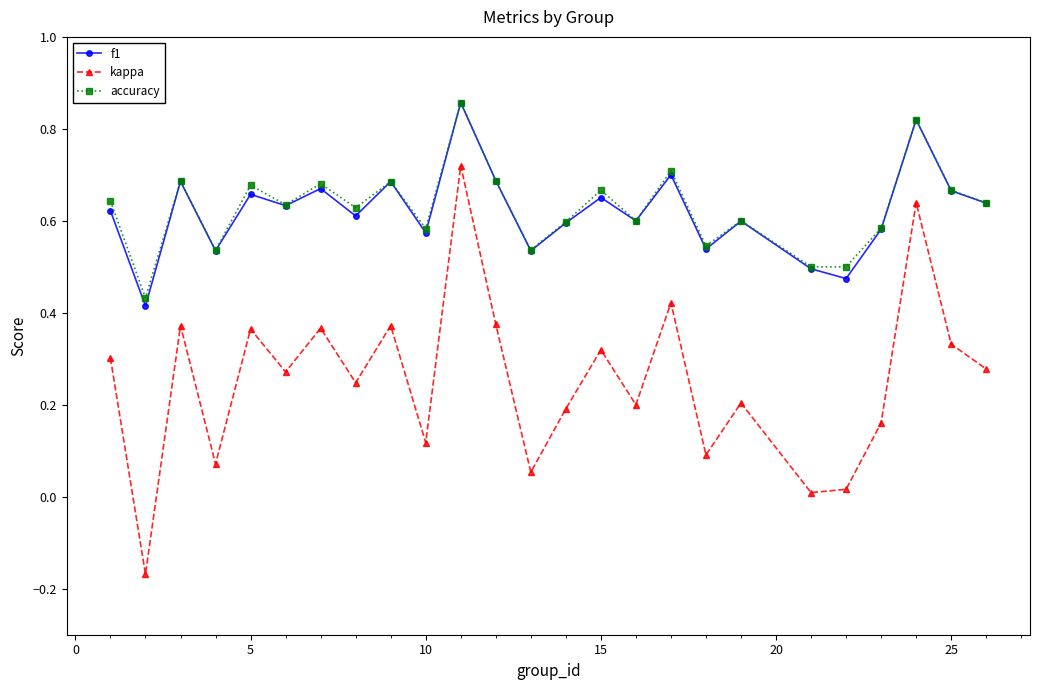

True or false: kappa and accuracy intersect in this chart.

False